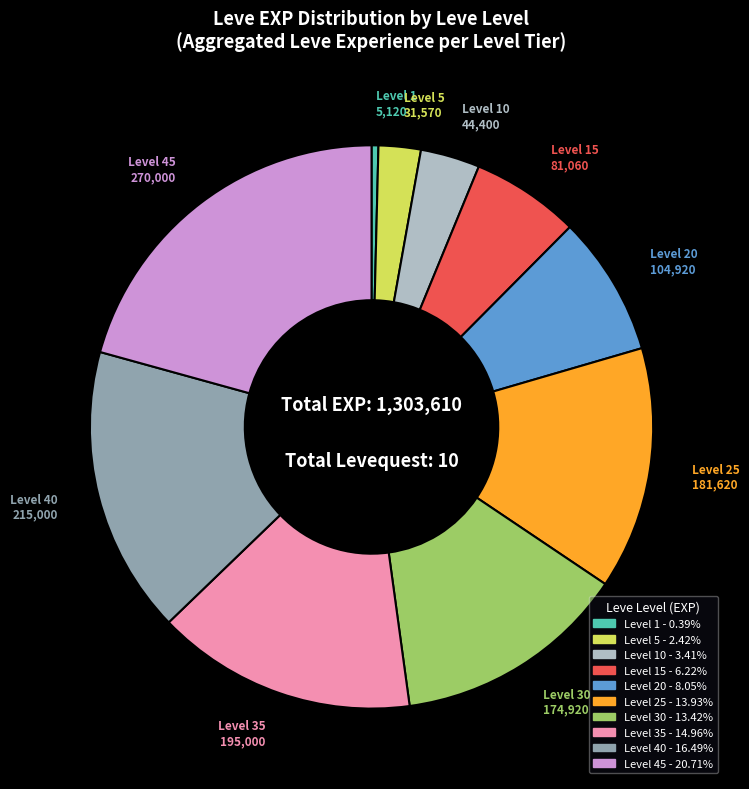

Does any single category account for the majority?

No